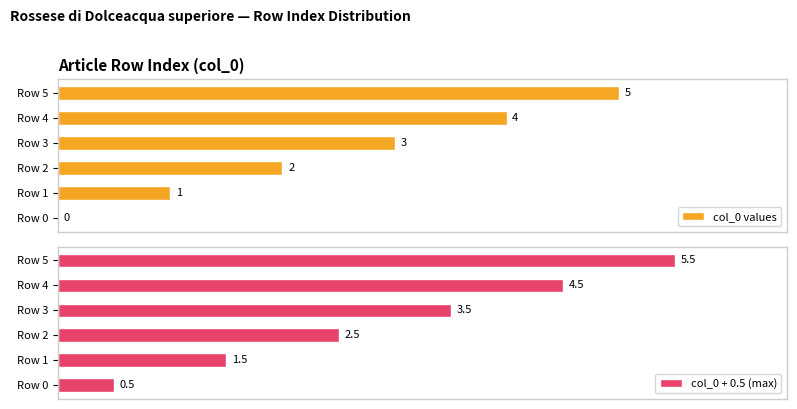

At which label is col_0 values closest to 2?

Row 2